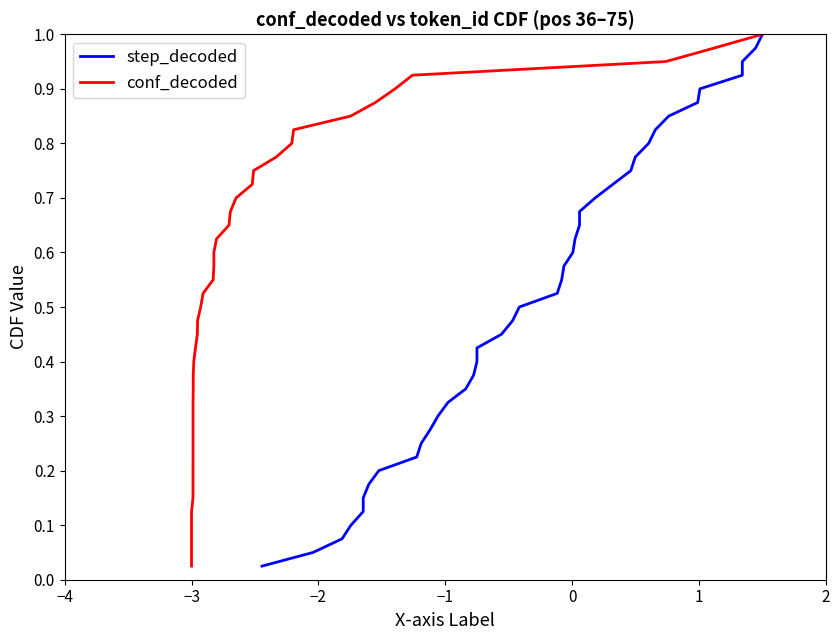

At how many categories does at least one series exceed 0?

40